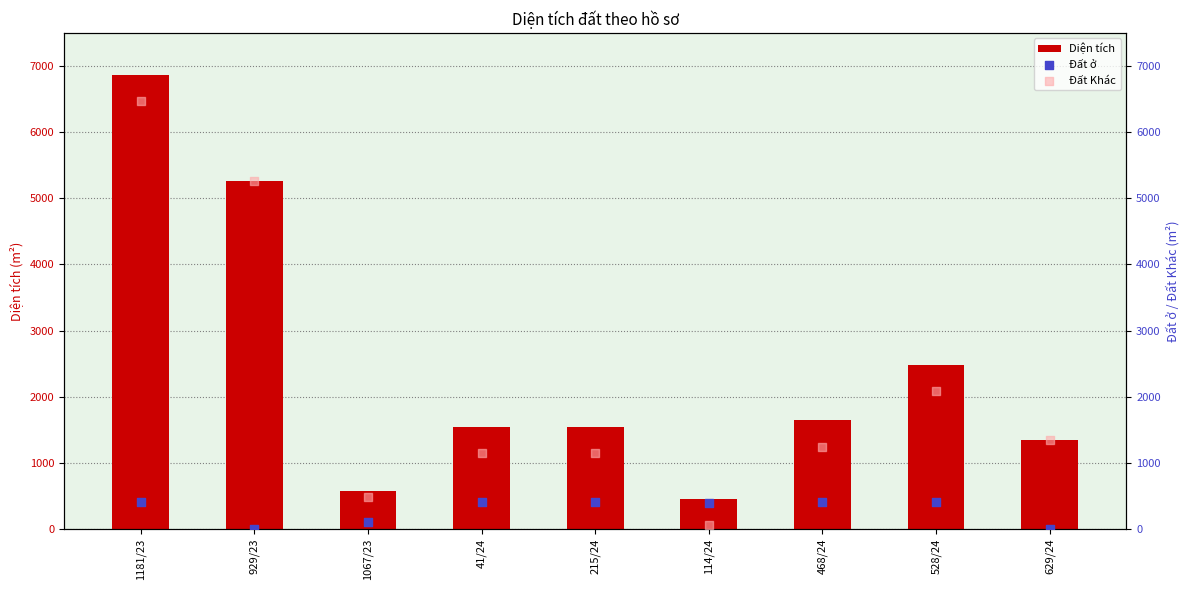

Is the value of Diện tích at 1181/23 greater than the value of Đất Khác at 528/24?

Yes